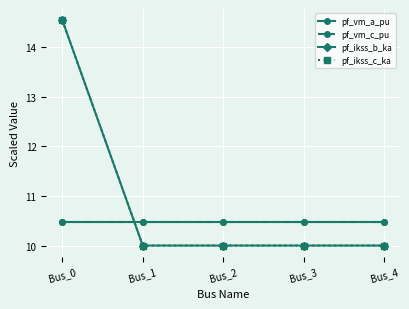

What is the sum of the pf_vm_c_pu values at Bus_2 and Bus_0?

21.0